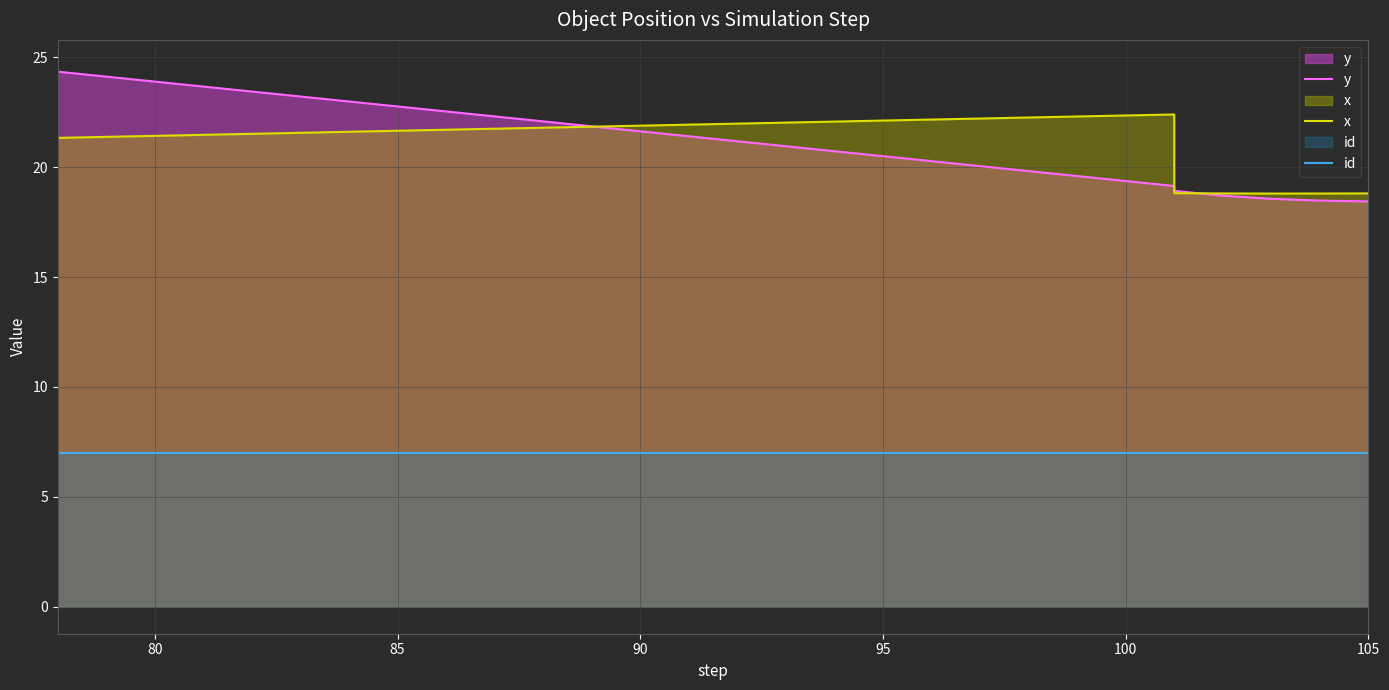

Between 95 and 7, which is larger?

95